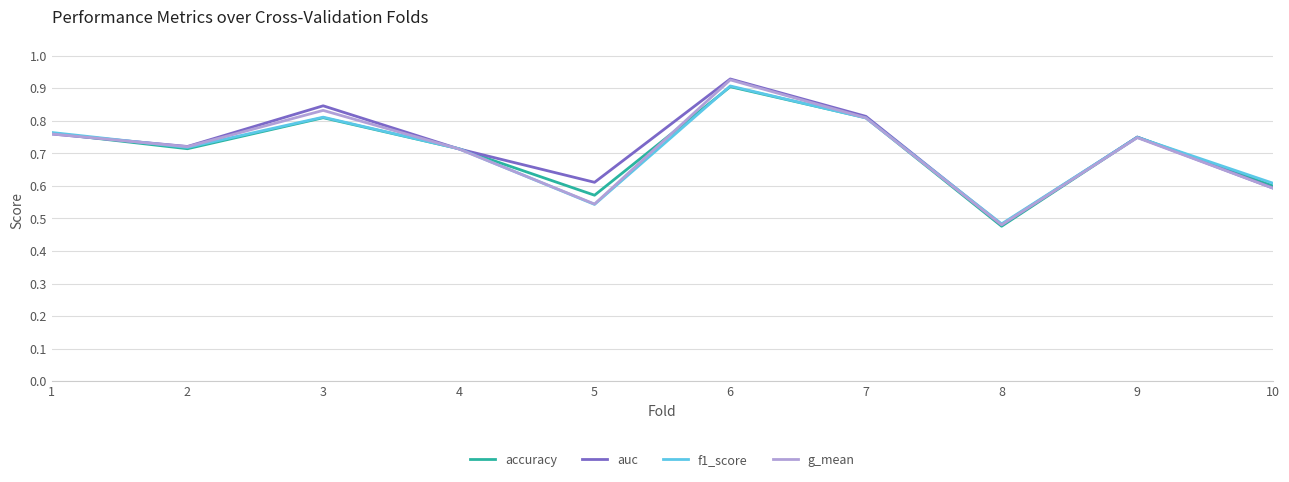

Which series changed the most between 1 and 10?

g_mean